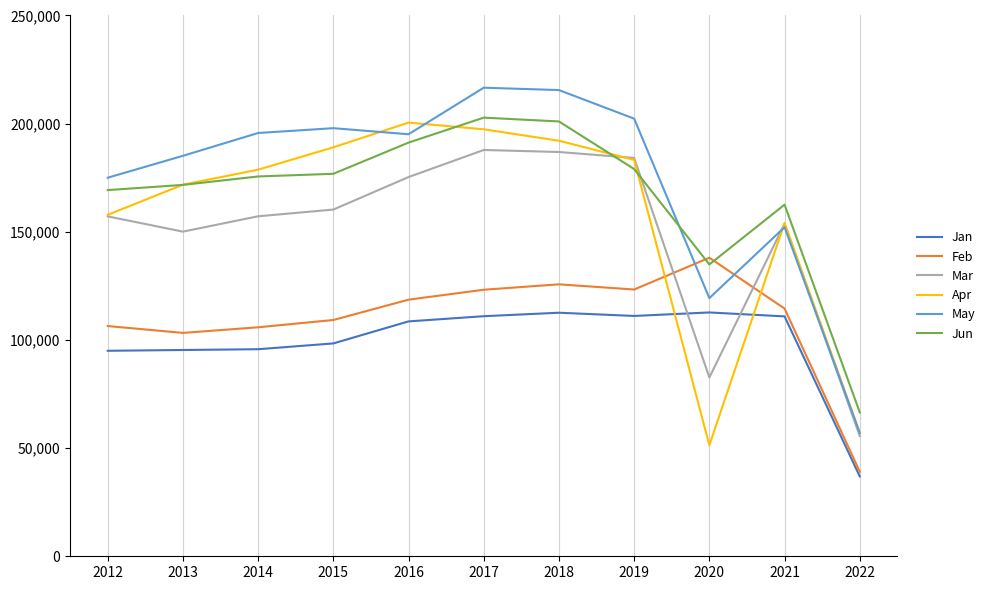

Is the value of Feb at 2017 greater than the value of Apr at 2012?

No